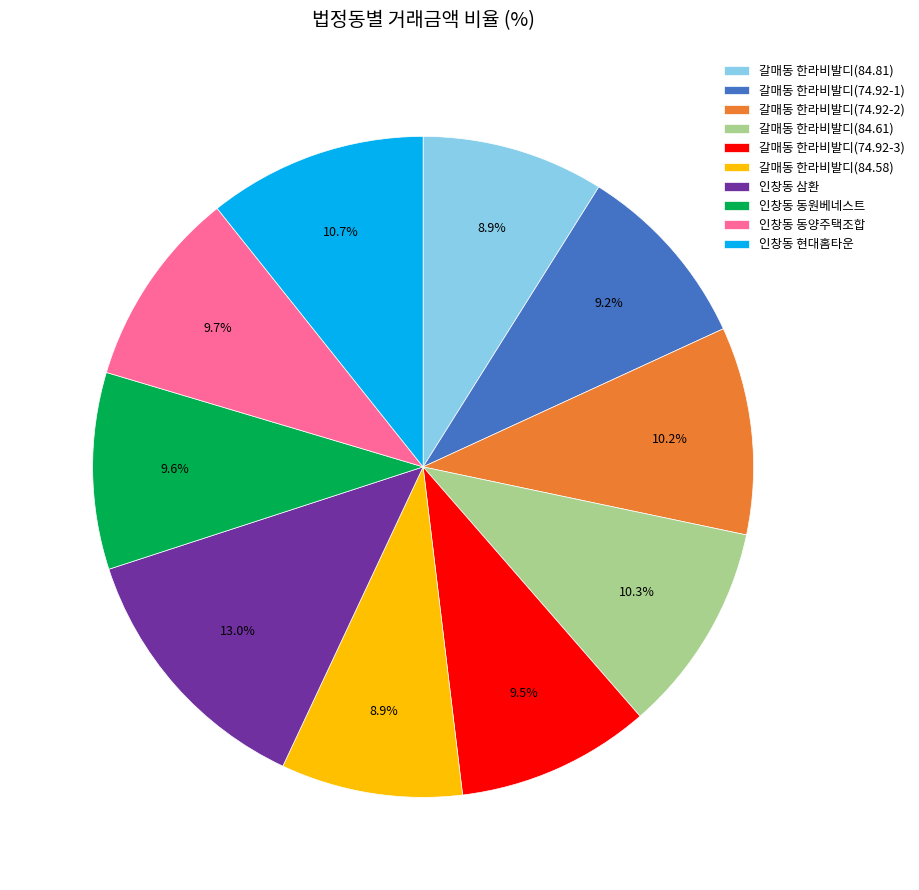

What is the largest slice in the pie chart?

인창동 삼환